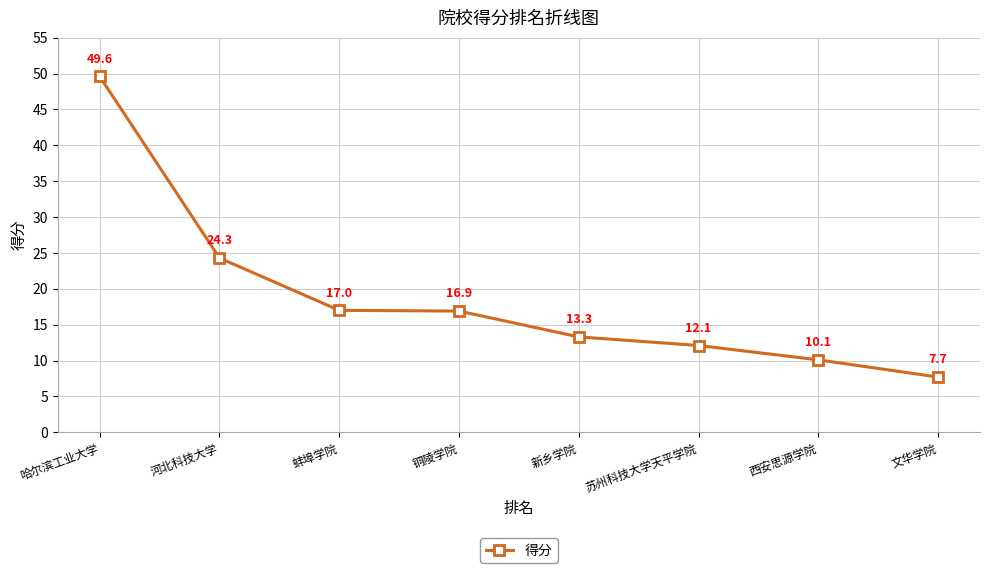

Does the chart display data point markers on the line(s)?

Yes